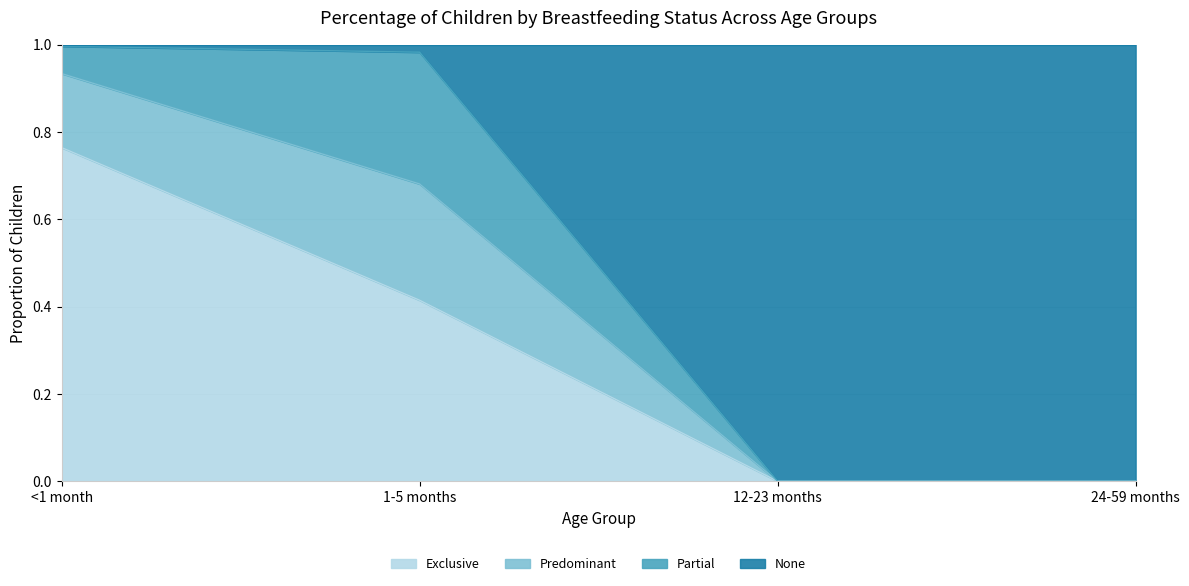

How many values in Exclusive are above zero?

2